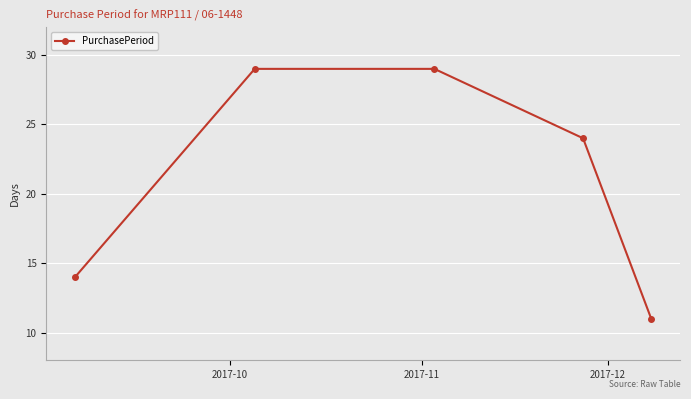

What is the value of the 4th point from the left?

24